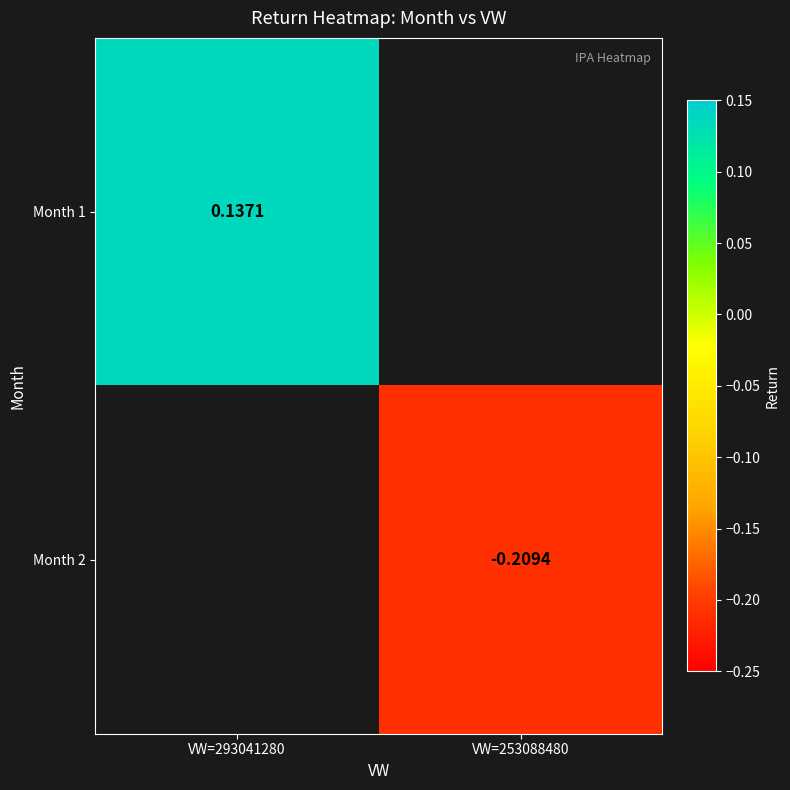

Is the value of Month 2 at VW=253088480 greater than the value of Month 1 at VW=293041280?

No